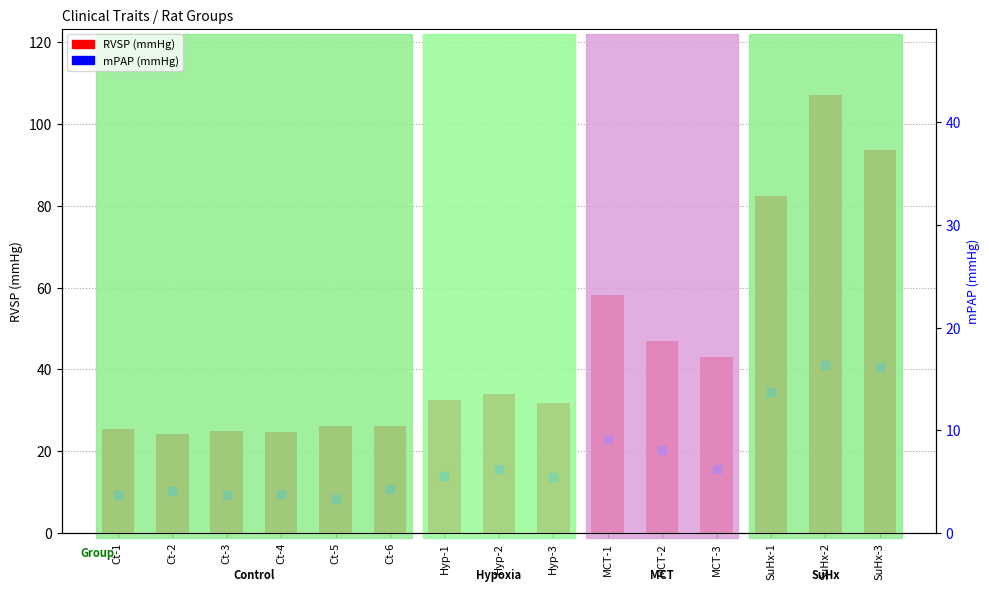

Which has a higher value, Ct-6 or Hyp-1?

Hyp-1